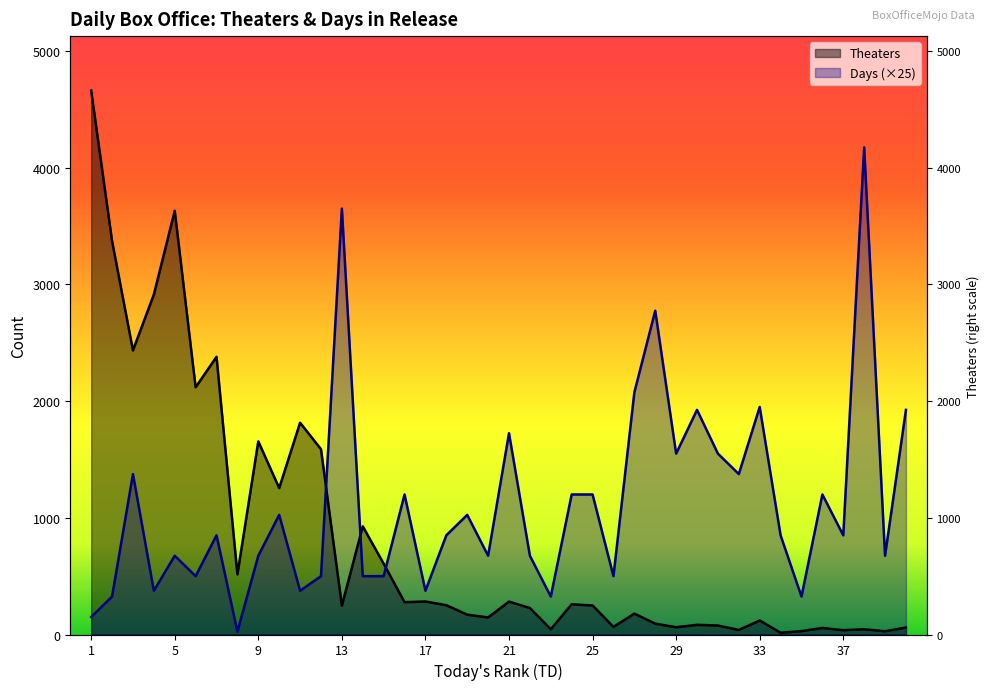

Reading left to right, what are all the values shown in this chart?

Theaters: 1=4662	2=3372	3=2435	4=2913	5=3631	6=2119	7=2380	8=515	9=1655	10=1255	11=1815	12=1588	13=247	14=927	15=607	16=277	17=283	18=251	19=170	20=146	21=282	22=227	23=45	24=259	25=249	26=65	27=179	28=93	29=62	30=83	31=77	32=39	33=120	34=15	35=29	36=56	37=37	38=45	39=28	40=60
Days: 1=150	2=325	3=1375	4=375	5=675	6=500	7=850	8=25	9=675	10=1025	11=375	12=500	13=3650	14=500	15=500	16=1200	17=375	18=850	19=1025	20=675	21=1725	22=675	23=325	24=1200	25=1200	26=500	27=2075	28=2775	29=1550	30=1925	31=1550	32=1375	33=1950	34=850	35=325	36=1200	37=850	38=4175	39=675	40=1925